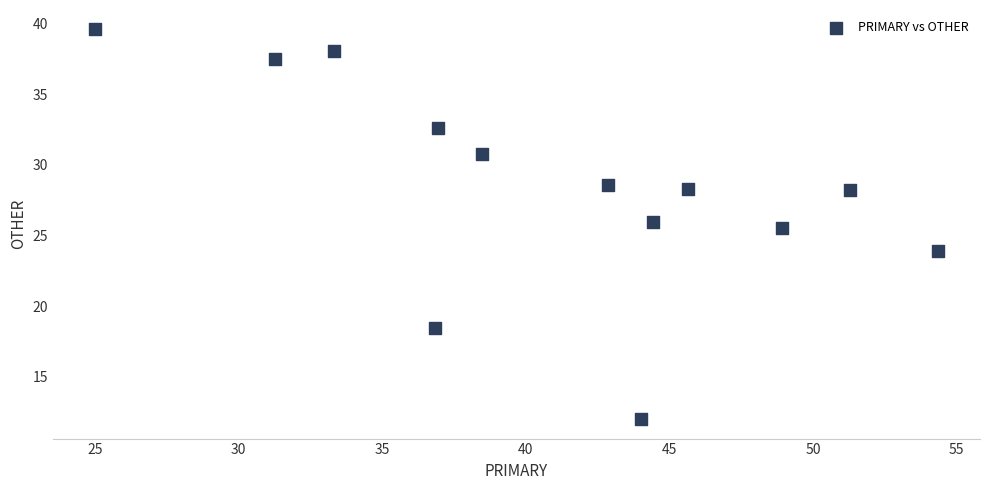

What Y value in the scatter plot is closest to 25?

25.5